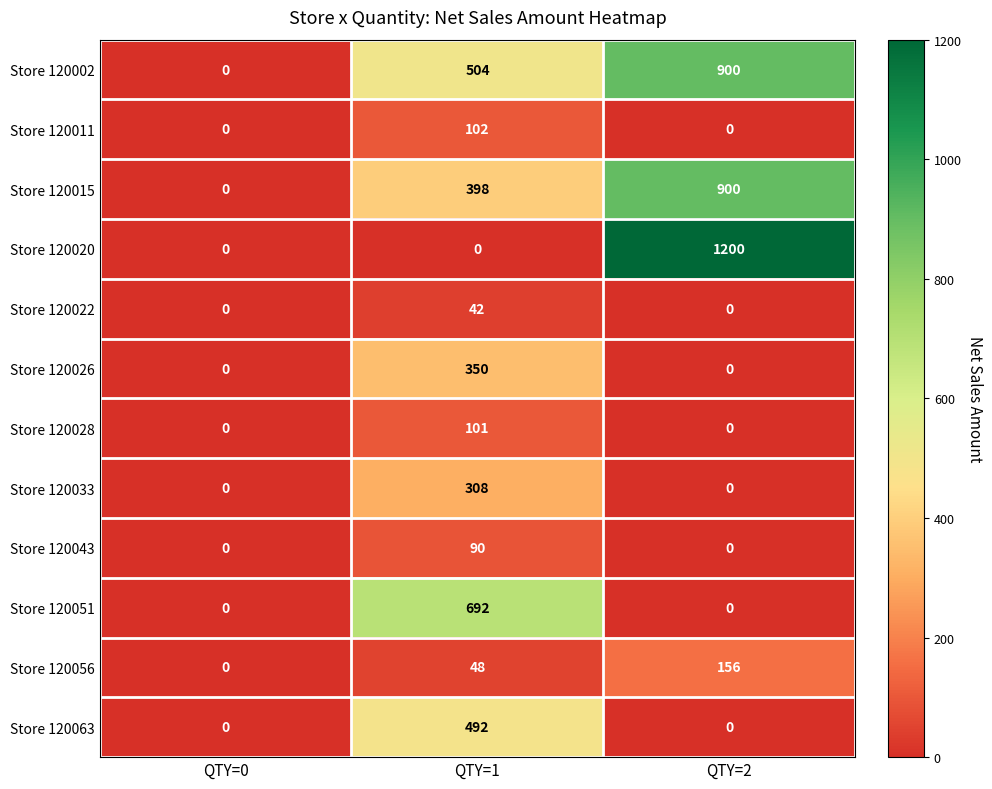

How many data points in Store 120056 are less than 48?

1